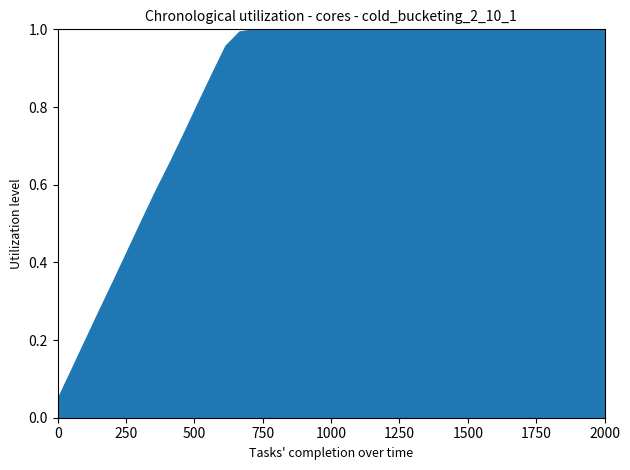

What is the label of the 5th point from the left?

1000